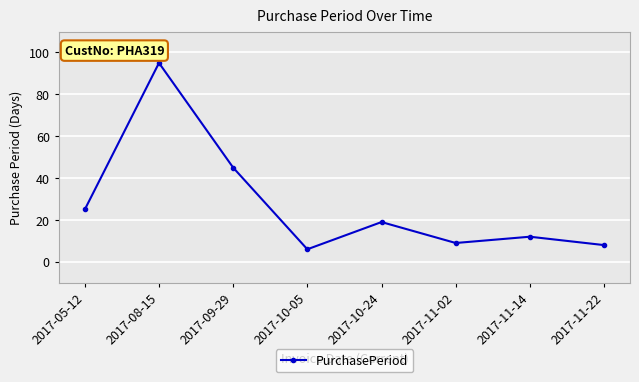

Rank the categories by value from highest to lowest.

2017-08-15, 2017-09-29, 2017-05-12, 2017-10-24, 2017-11-14, 2017-11-02, 2017-11-22, 2017-10-05